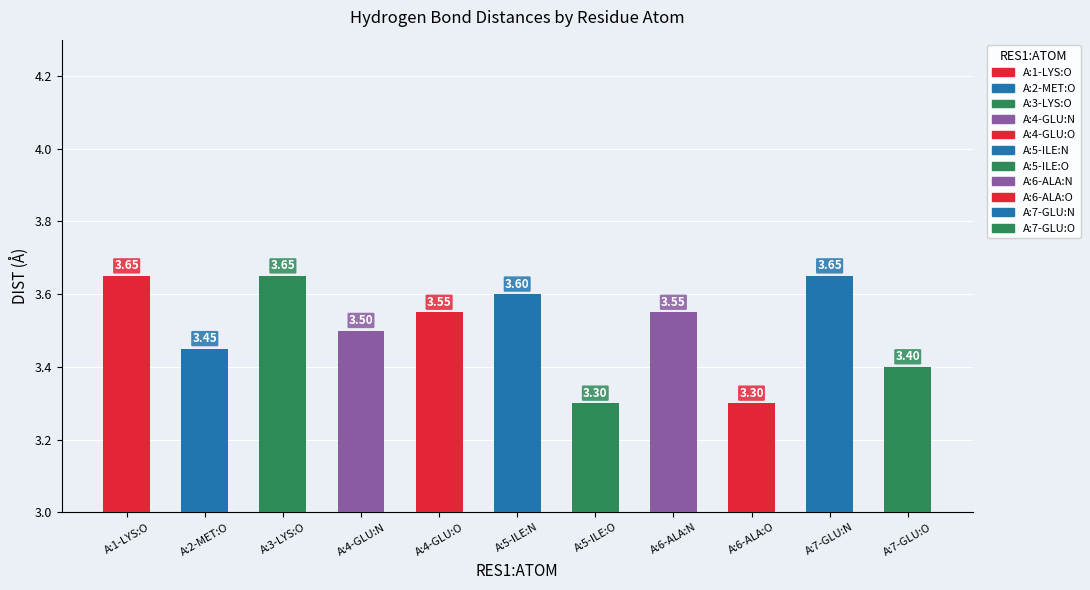

What is the average value?

3.5